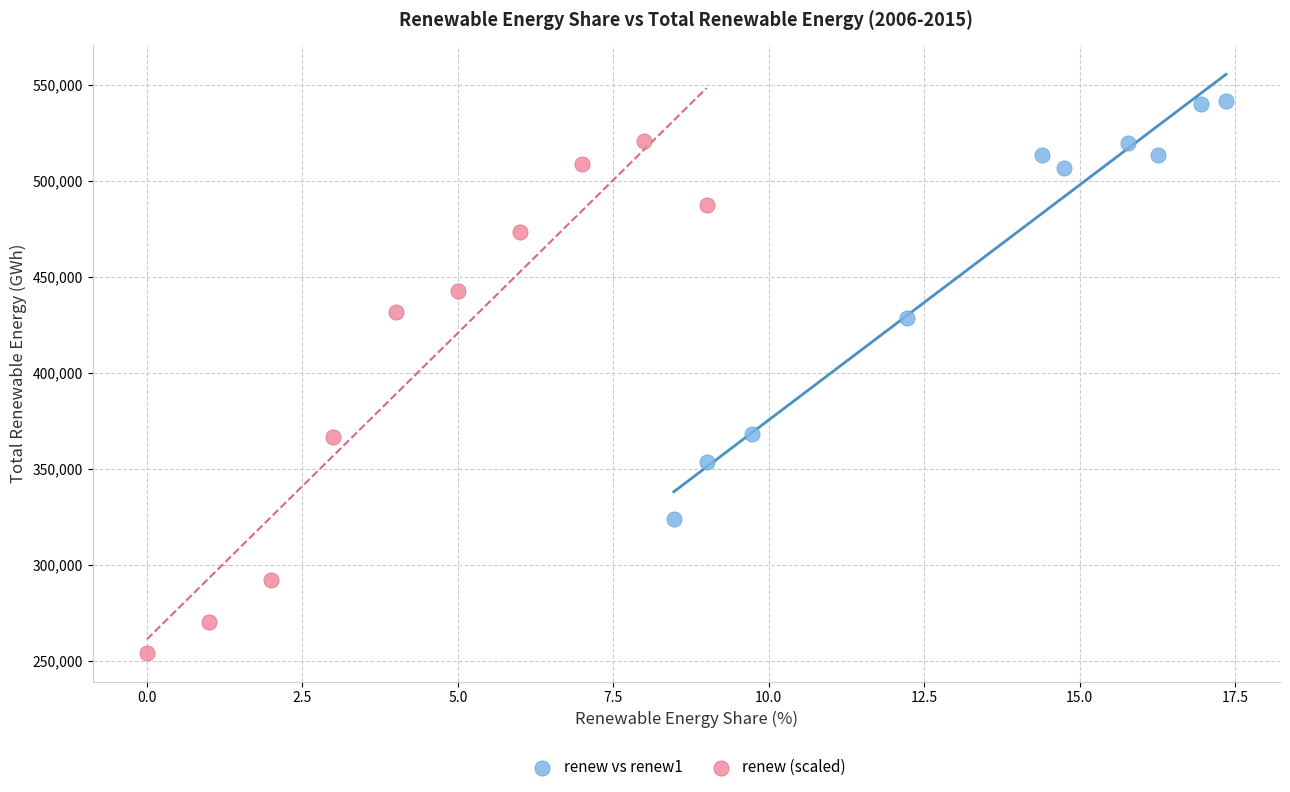

Which series contains the highest Y value?

renew vs renew1